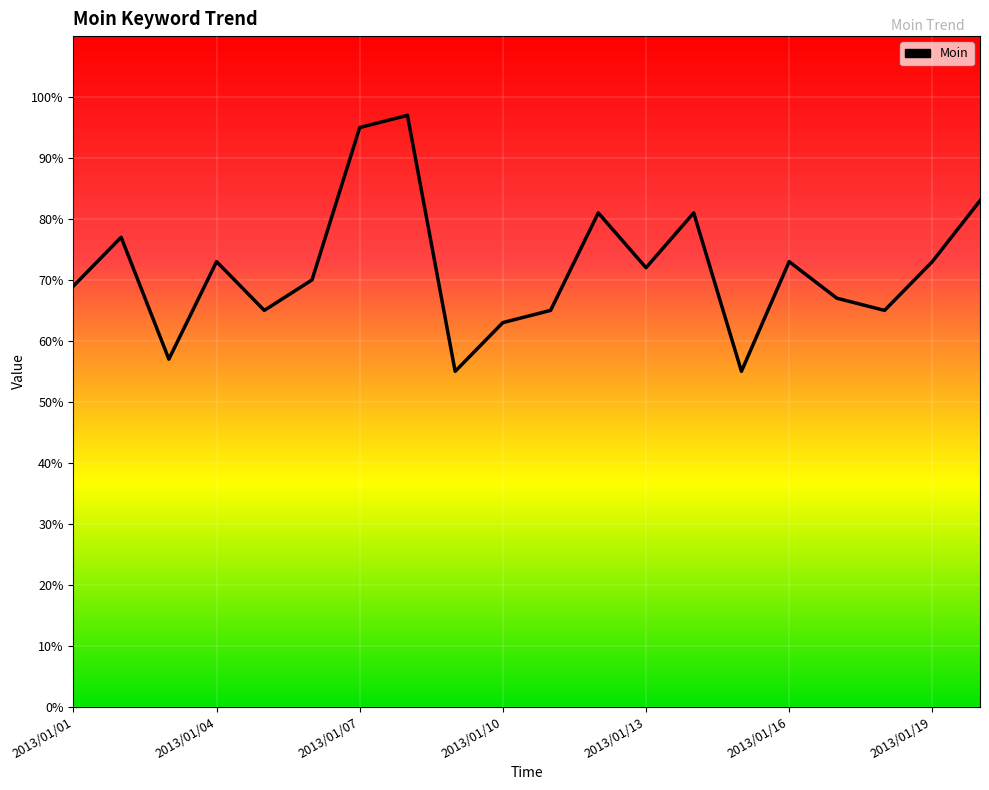

Count the number of data series in this chart.

1